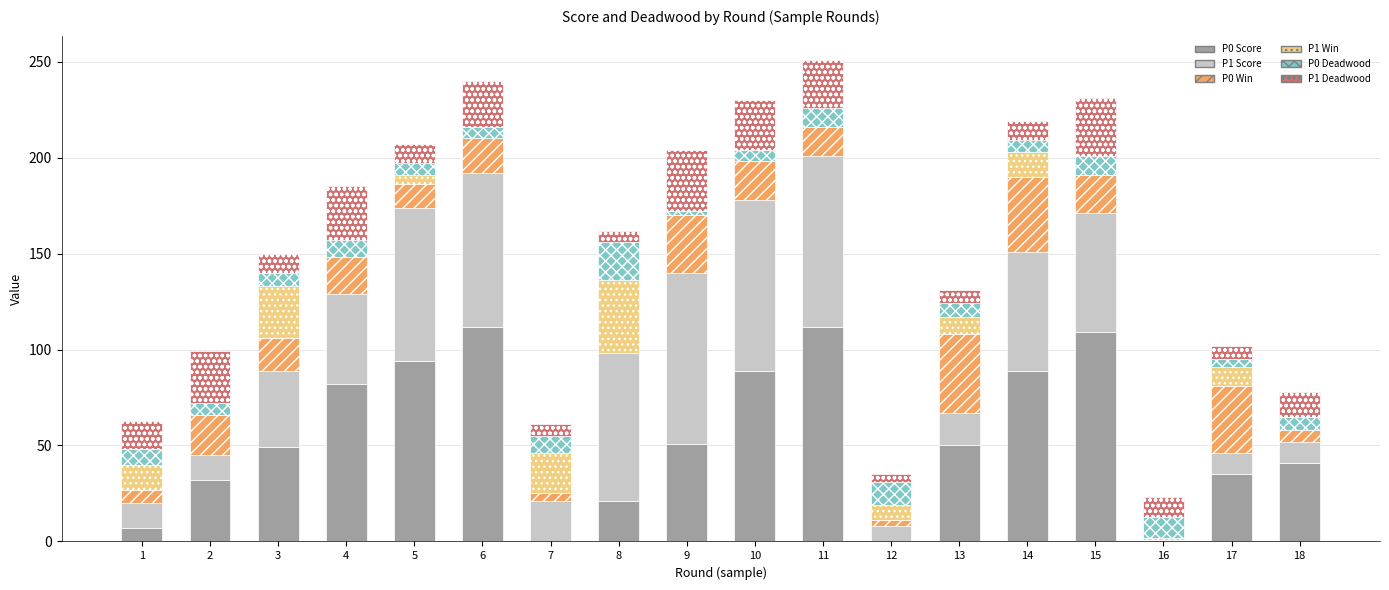

The value of P0 Score at 18 is 41. True or false?

True